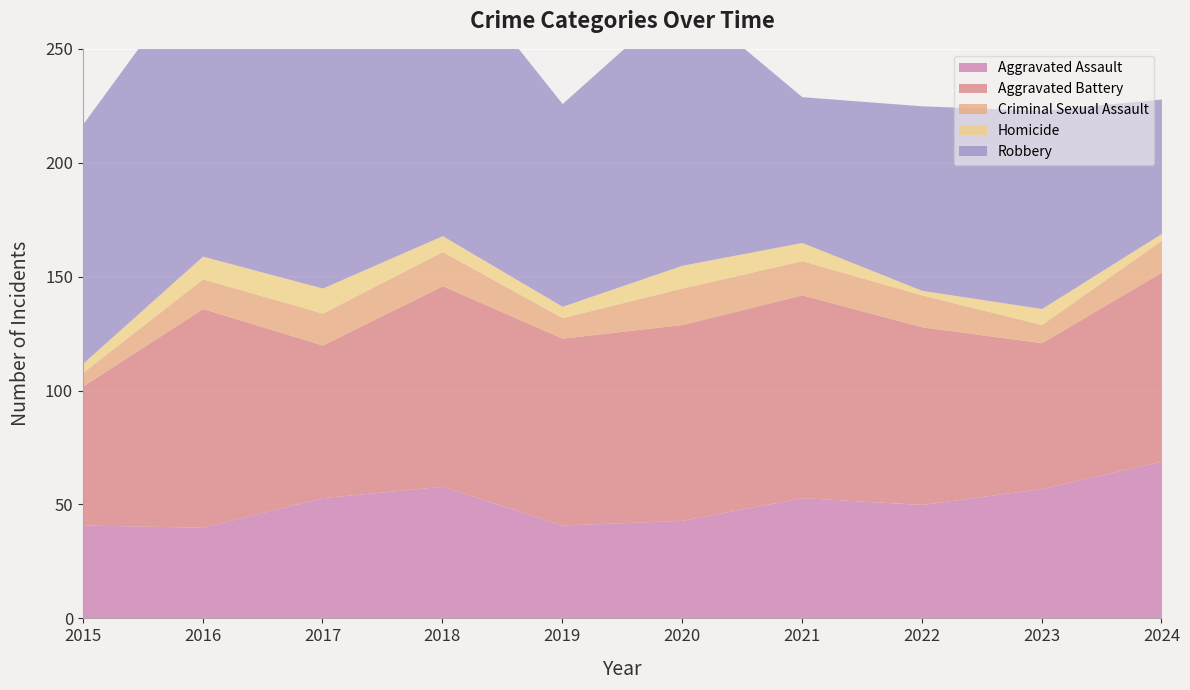

True or false: Robbery and Criminal Sexual Assault cross at least once.

False